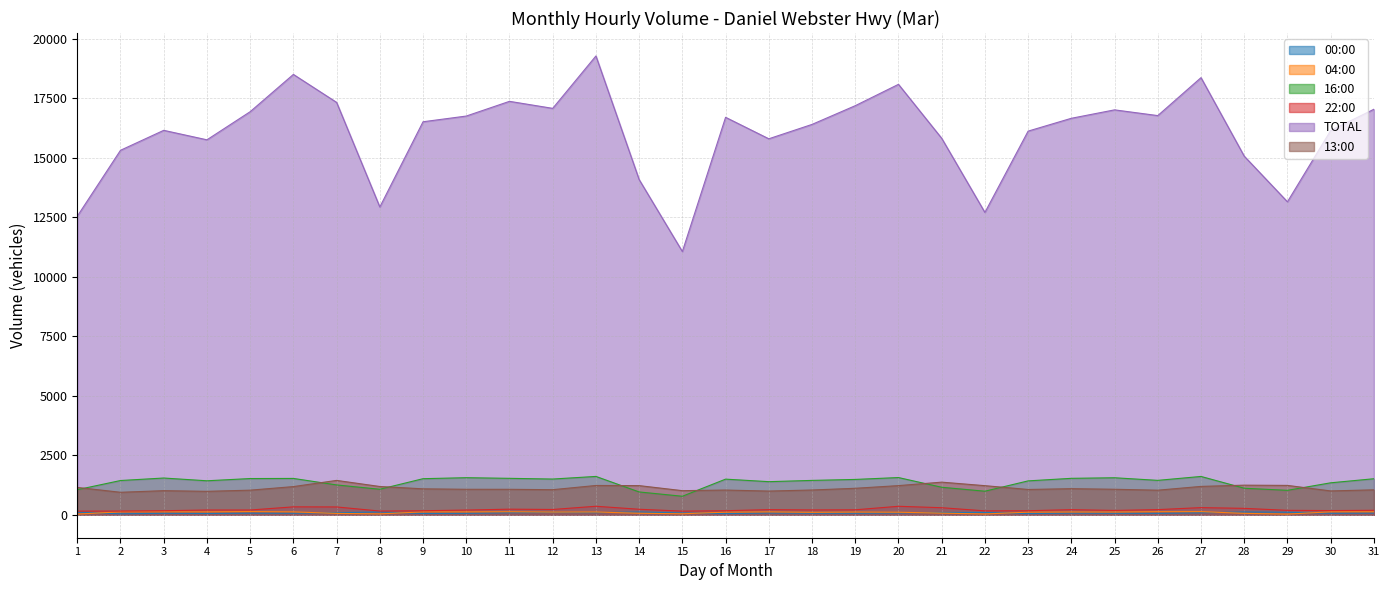

True or false: TOTAL and 00:00 cross at least once.

False